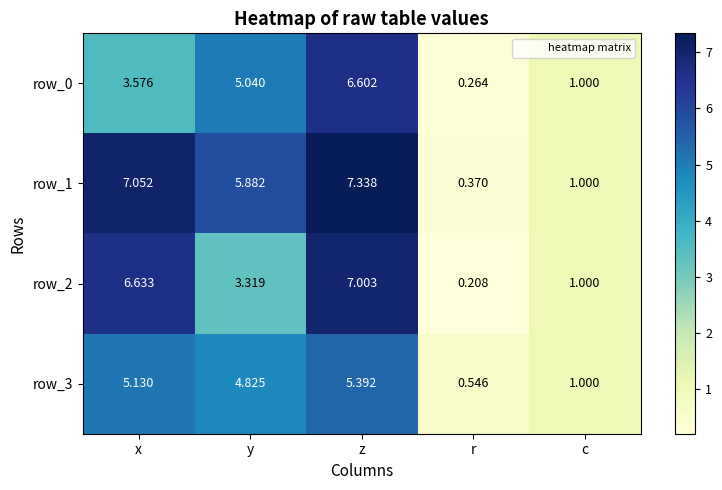

Is the value of row_1 at y greater than the value of row_3 at r?

Yes